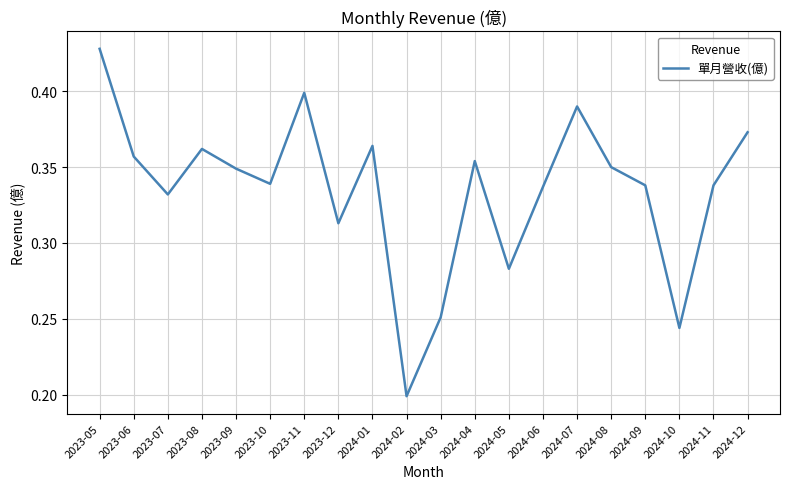

Where is the data nearest to the value 0?

2024-02